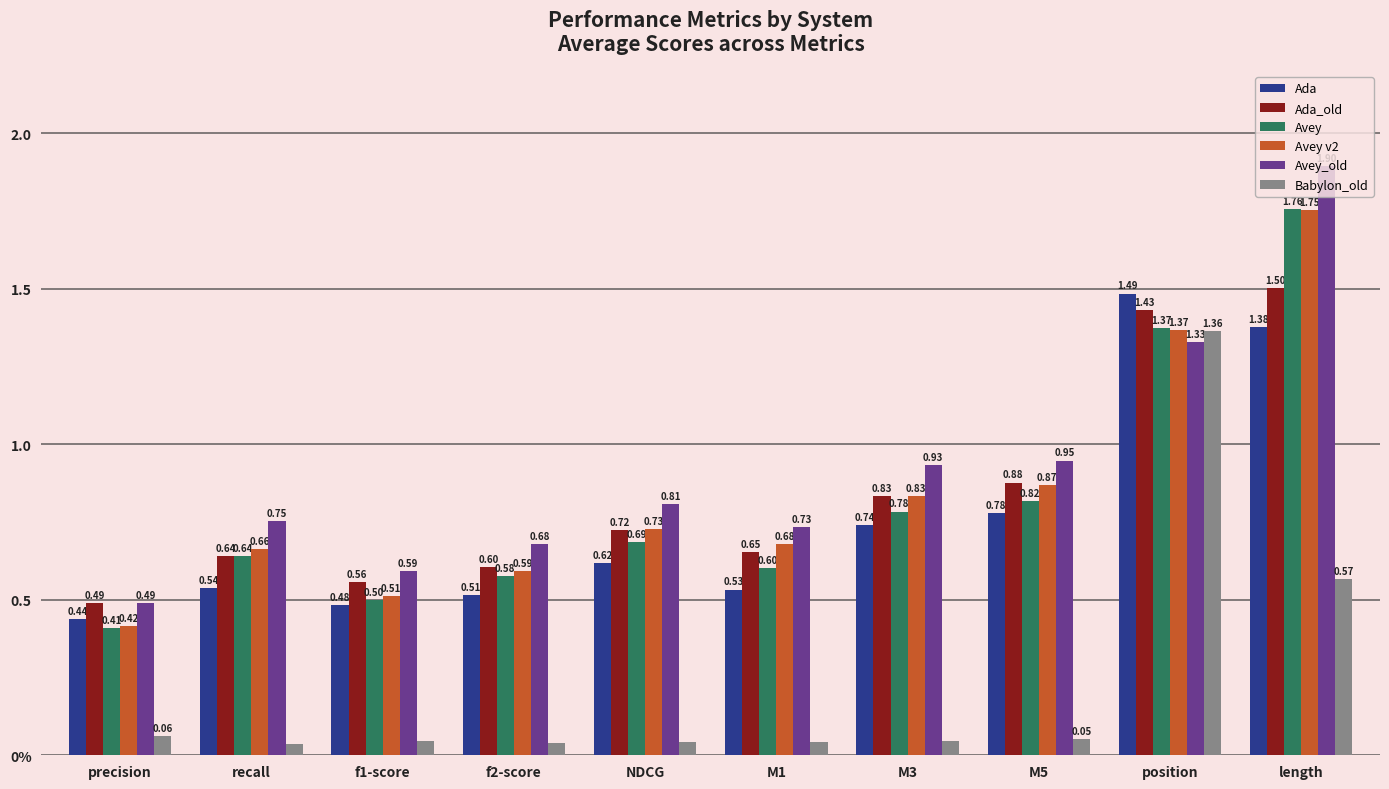

Does the chart contain stacked bars?

No